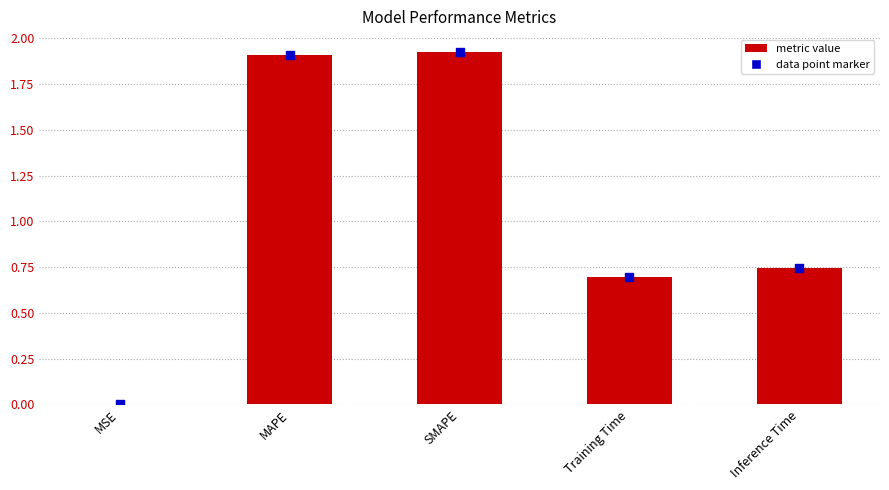

What is the change in value from MAPE to Inference Time?

-1.2